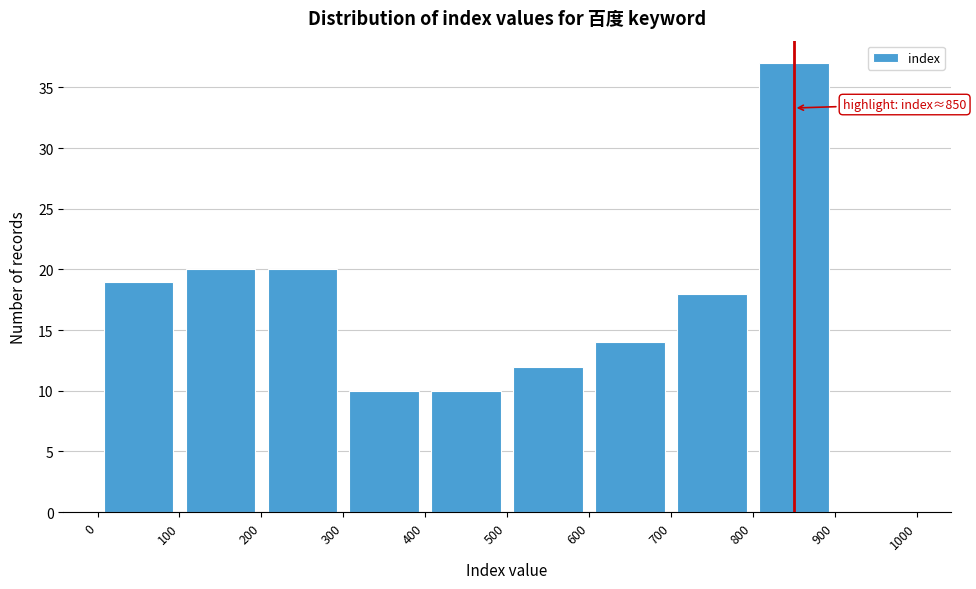

Over which range of the x-axis is the bar tallest?

800 to 900